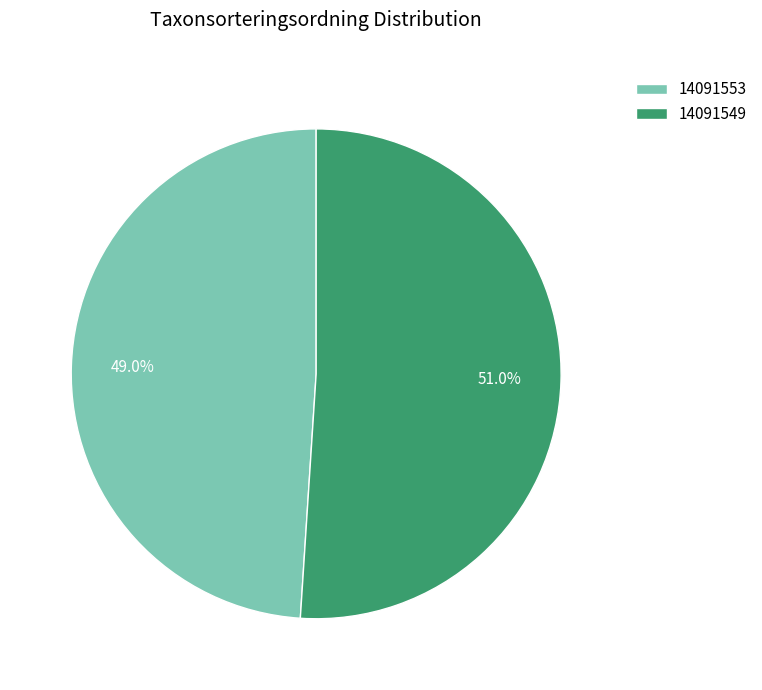

How many segments does this pie chart have?

2